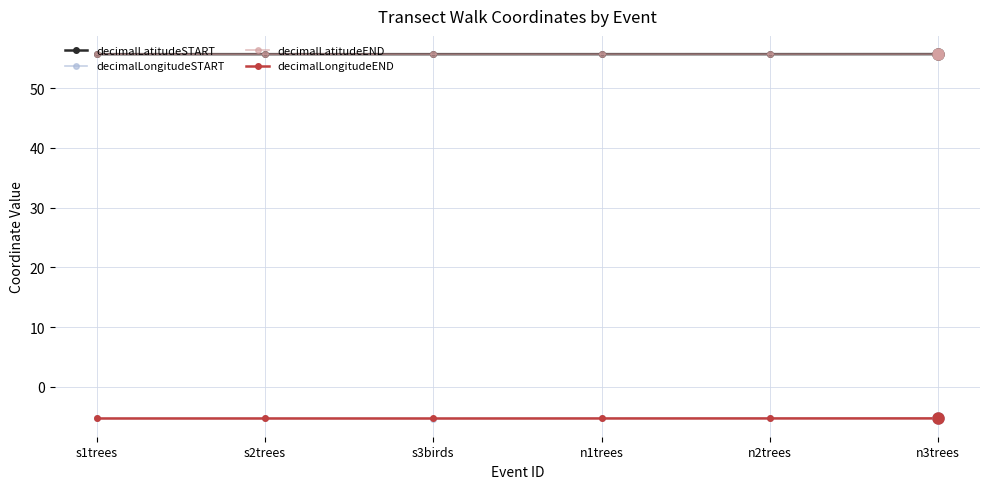

Is the value of decimalLongitudeEND at n1trees greater than the value of decimalLatitudeSTART at s3birds?

No